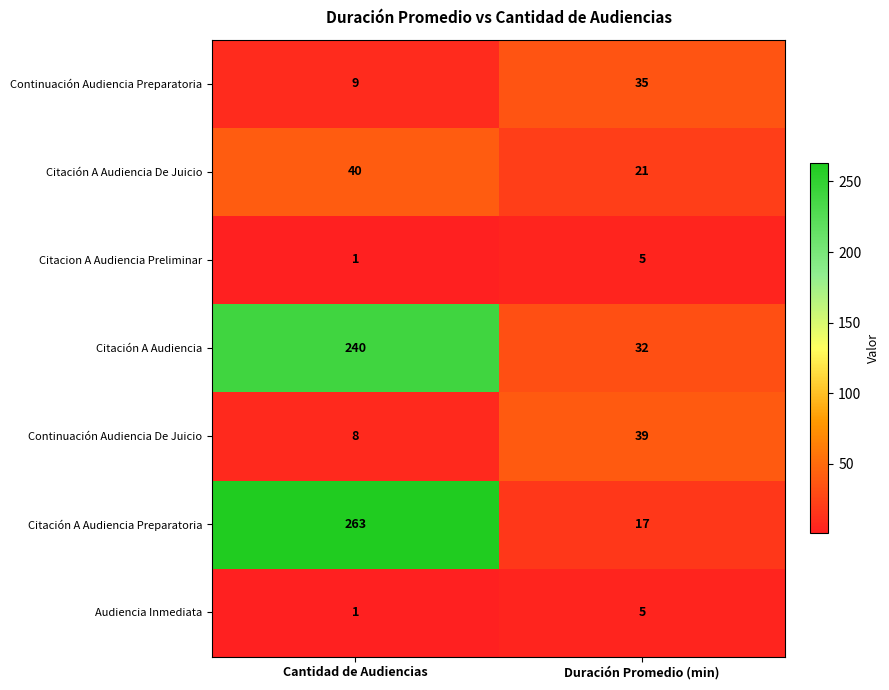

Which series has the largest range (max minus min)?

Citación A Audiencia Preparatoria